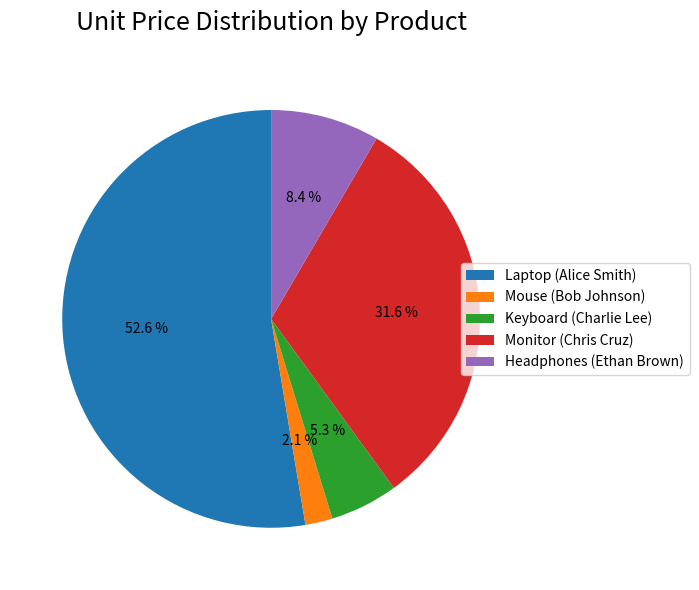

To the nearest percent, what portion does Keyboard (Charlie Lee) represent?

5%